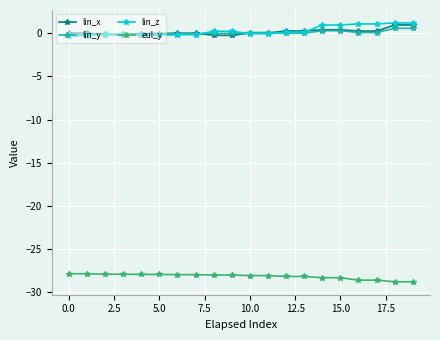

Which series has the largest range (max minus min)?

lin_z